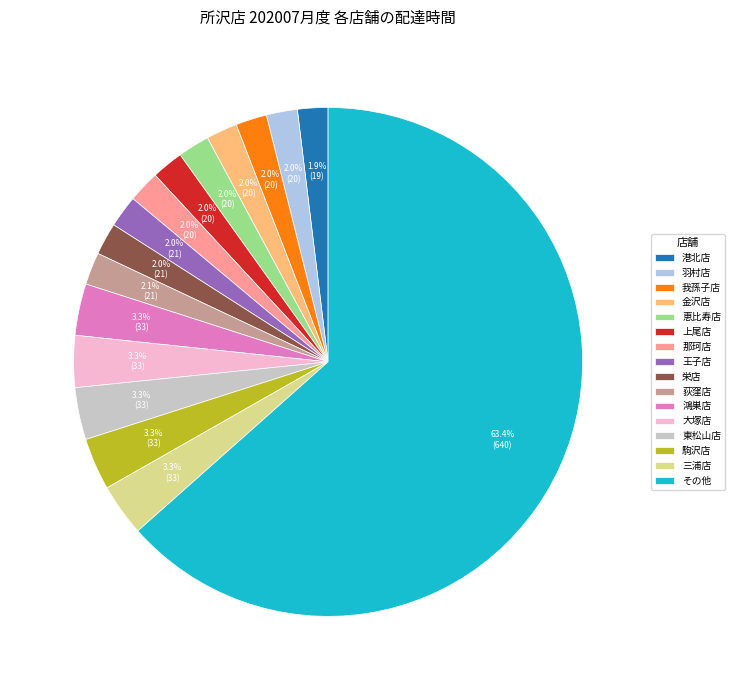

Do 恵比寿店 and 駒沢店 together represent more than half of the pie?

No